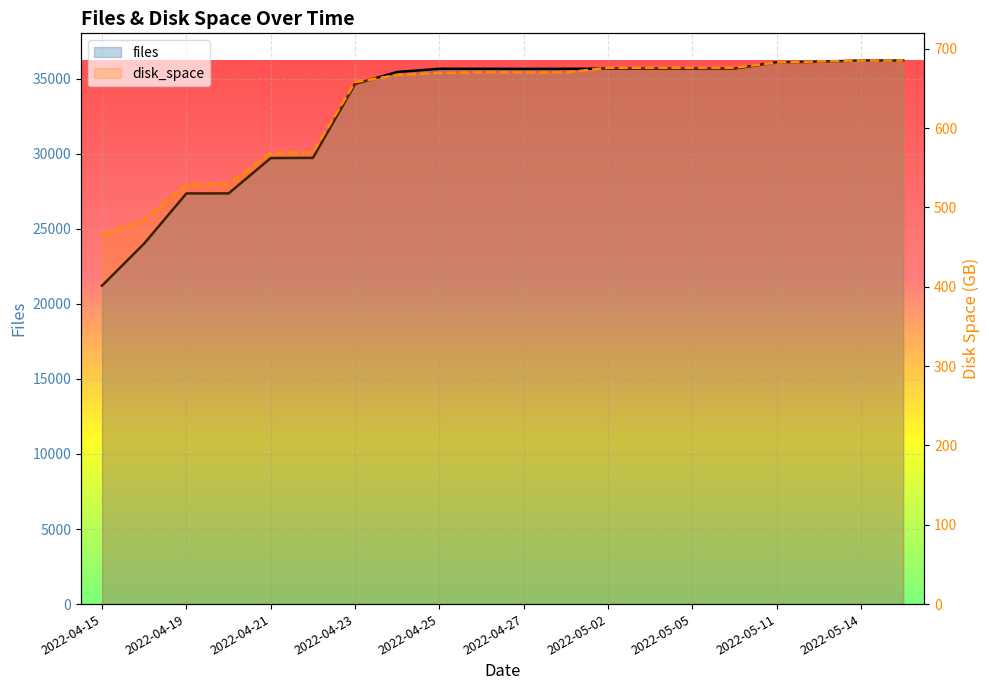

What are all the series names shown in the legend?

files, disk_space